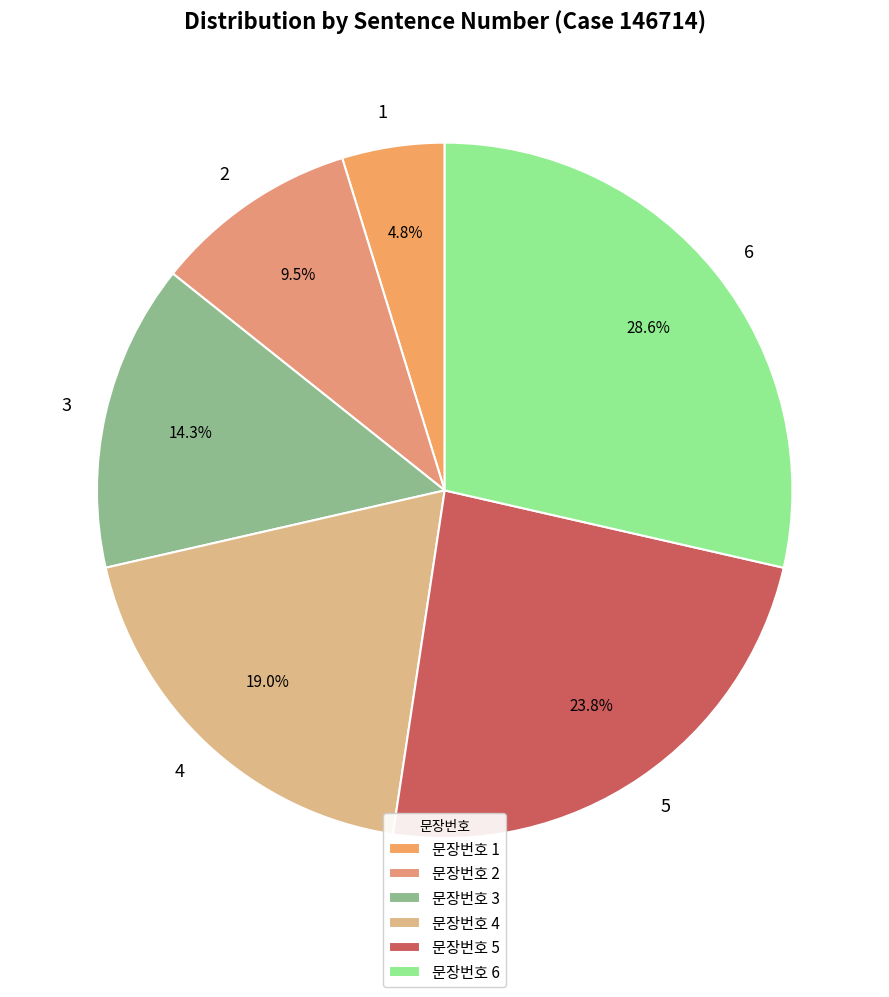

To the nearest percent, what is the combined percentage of 1 and 3?

19%